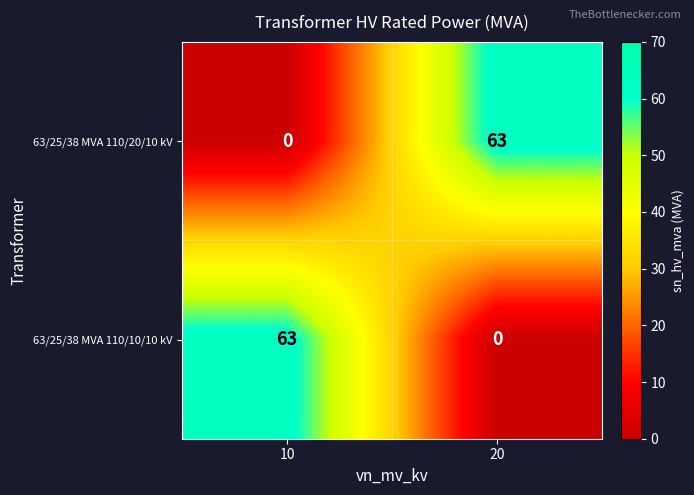

At which label is 63/25/38 MVA 110/10/10 kV closest to 31?

20